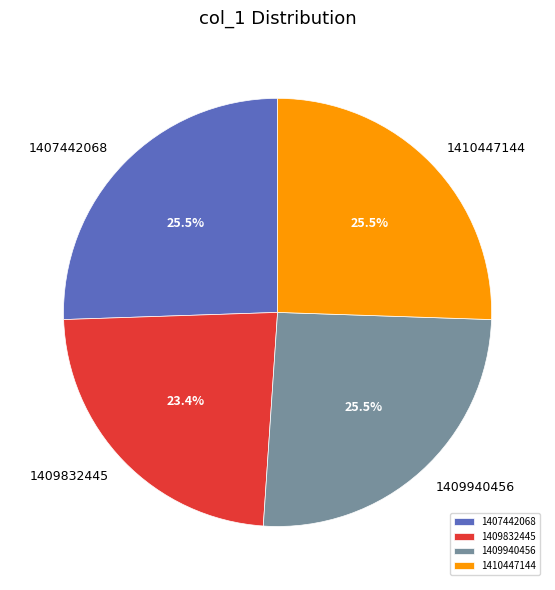

What is the total percentage of 1410447144 and 1409832445?

48.9%